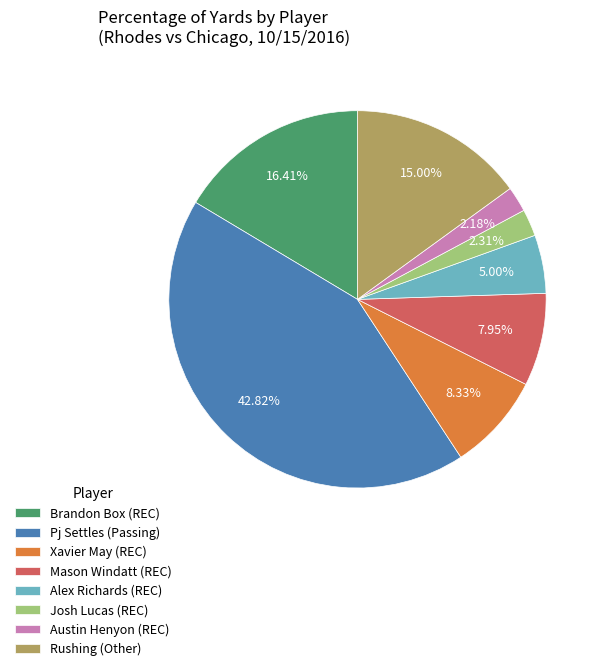

Approximately how many times larger is the value at Rushing (Other) compared to Josh Lucas (REC)?

6.5